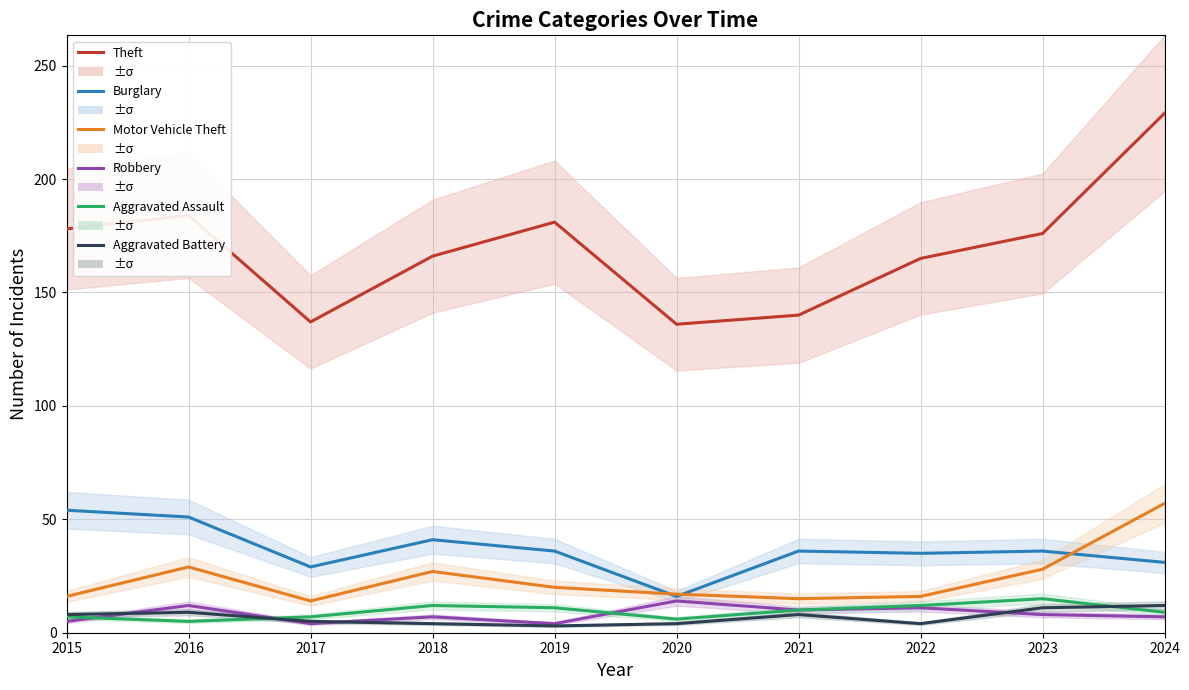

Which category has the lowest value in the Robbery series?

2017